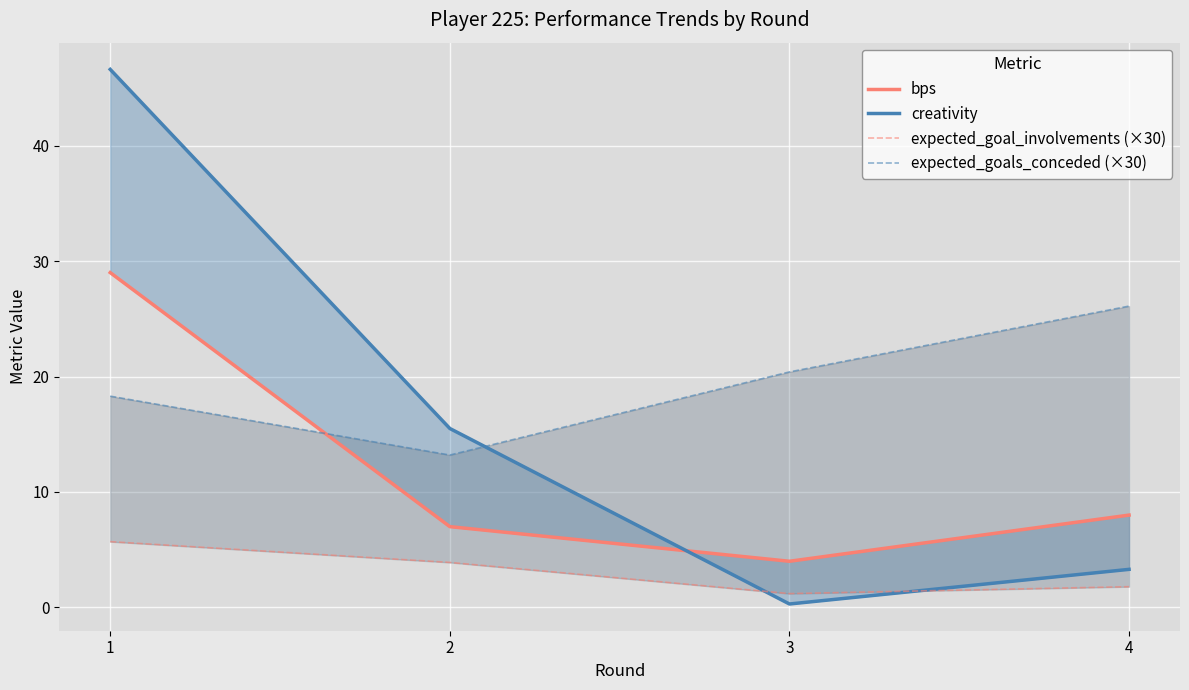

How many data points does each series have?

4